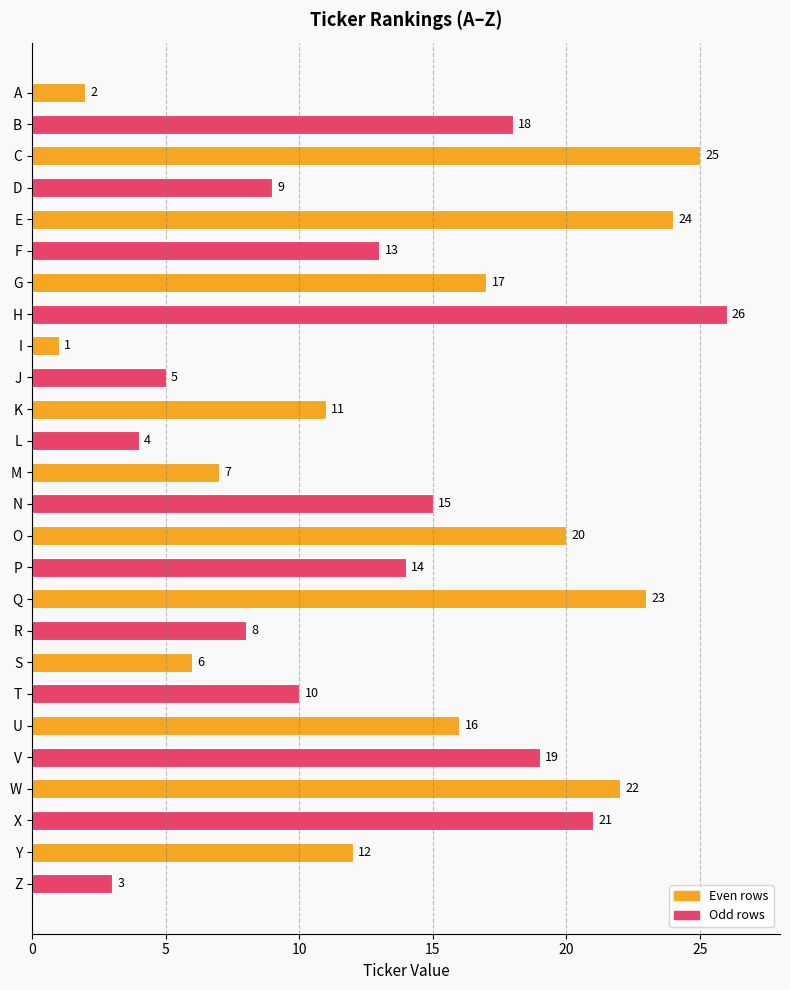

Rank the categories by value from highest to lowest.

H, C, E, Q, W, X, O, V, B, G, U, N, P, F, Y, K, T, D, R, M, S, J, L, Z, A, I